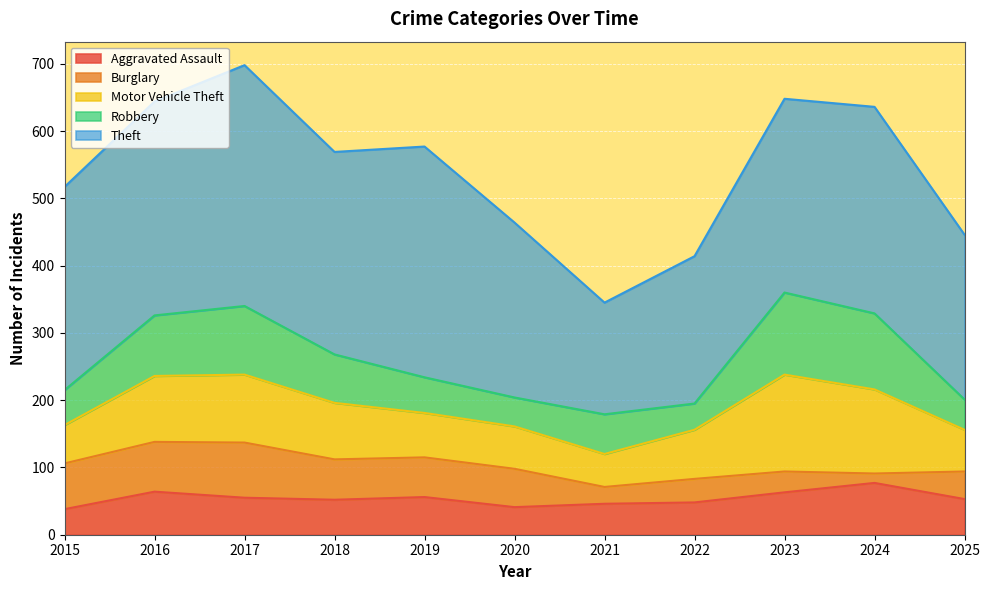

What is the difference between the Theft values at 2017 and 2016?

40